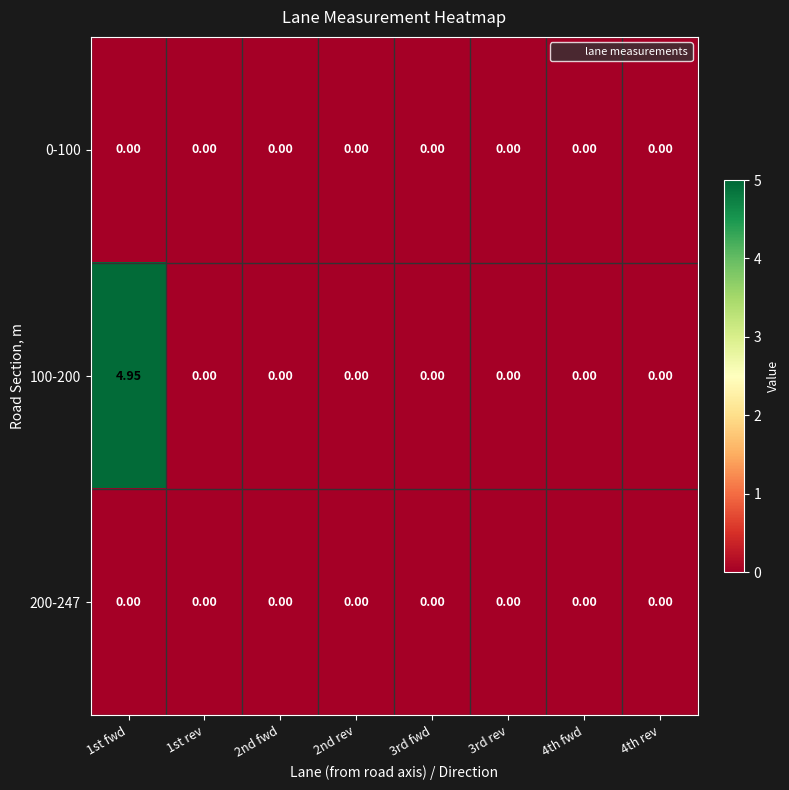

How many categories are shown in the chart?

8